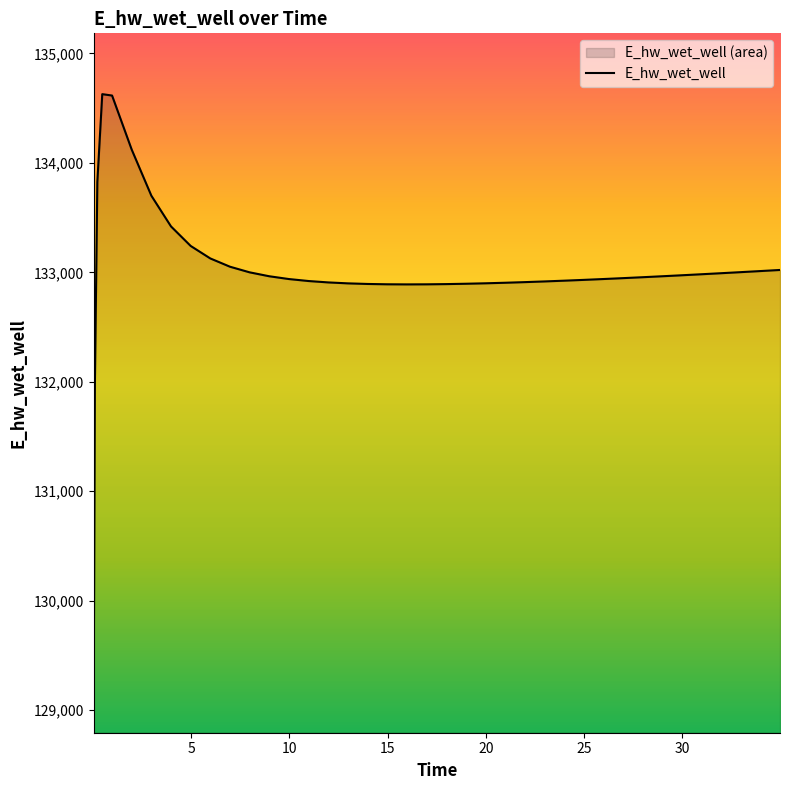

What is the difference between the values at 6.96875 and 0.21875?

774.8